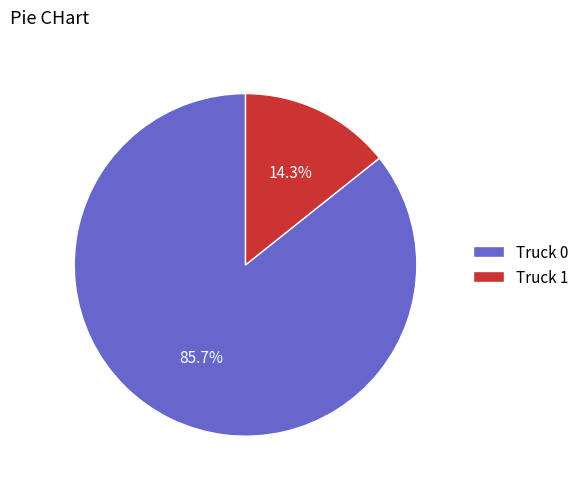

Approximately how many times larger is the value at Truck 0 compared to Truck 1?

6.0